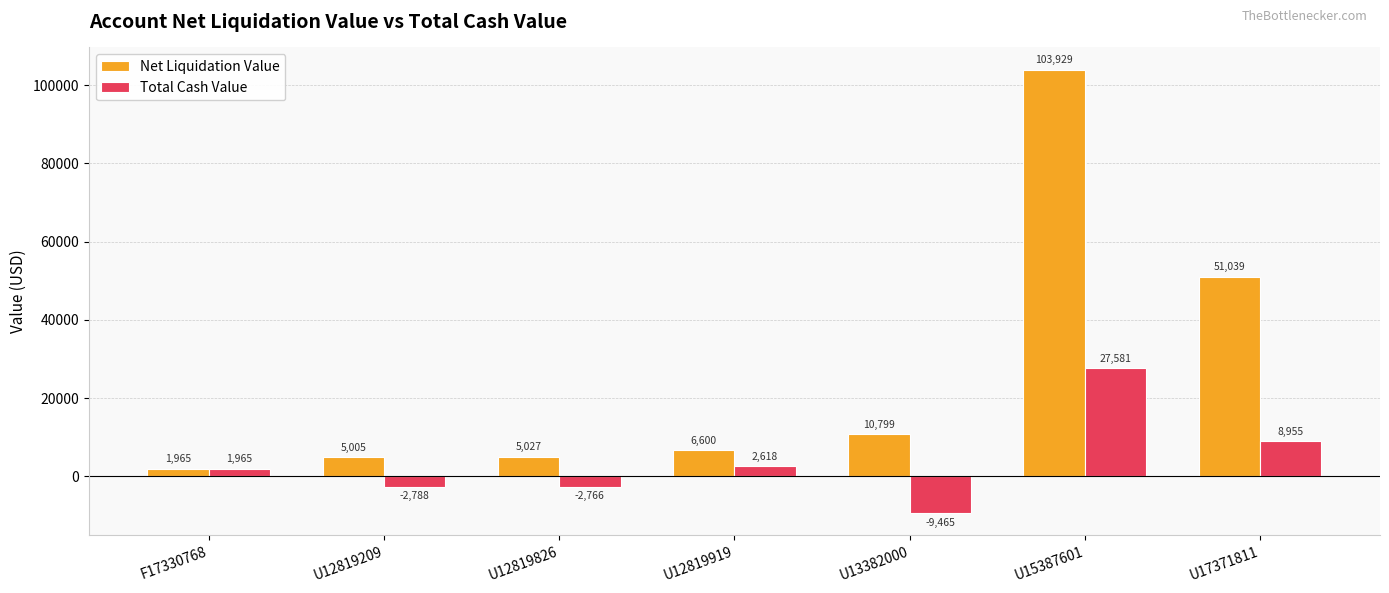

What is the difference between the maximum and minimum values in the Total Cash Value series?

37046.0